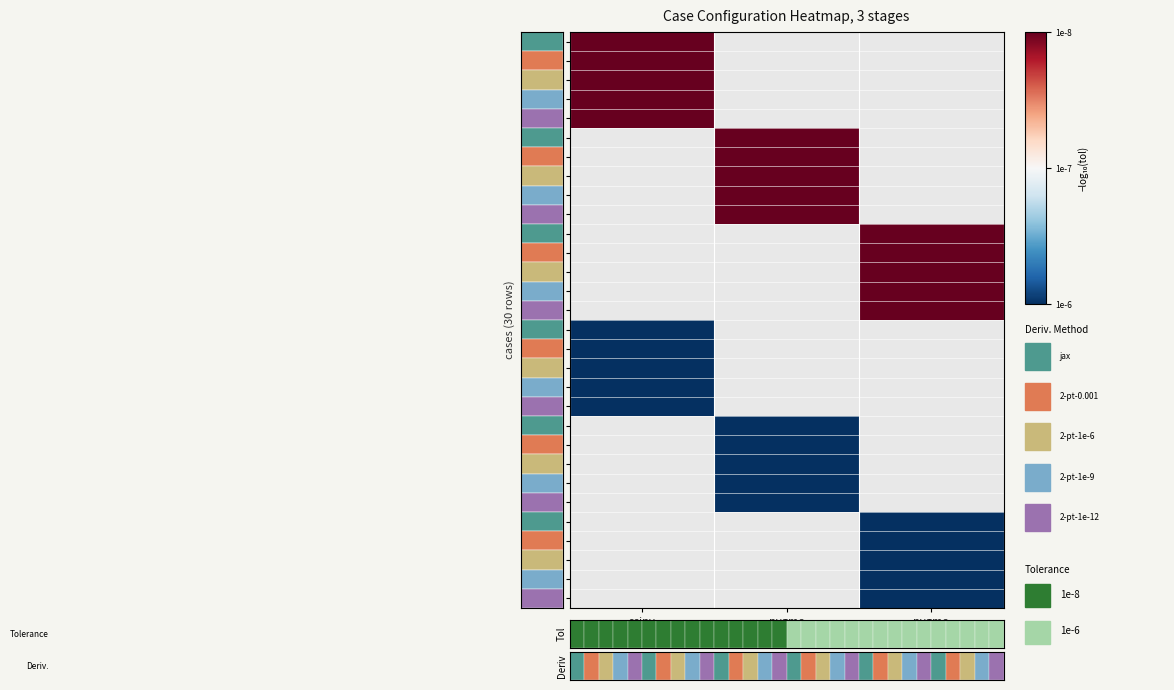

At how many categories does at least one series exceed 6?

3